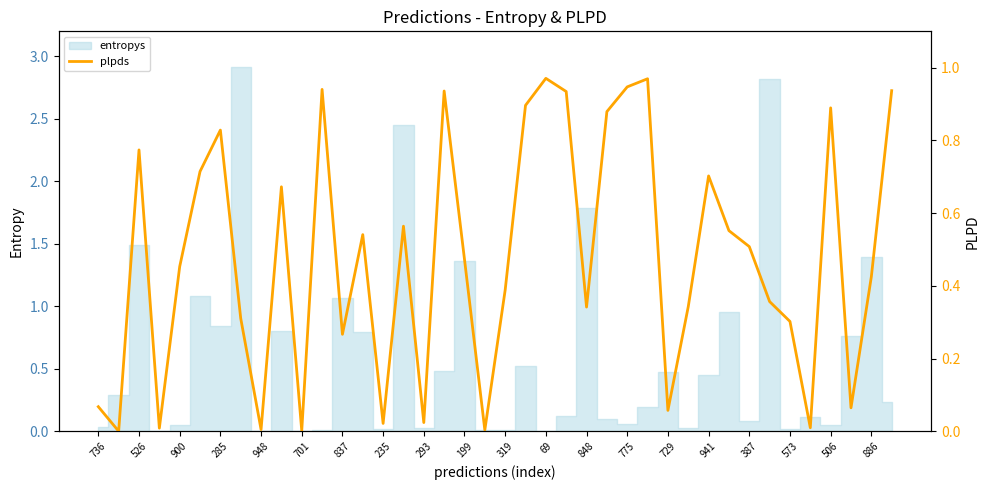

What is the value of the 32nd point from the left?

0.6